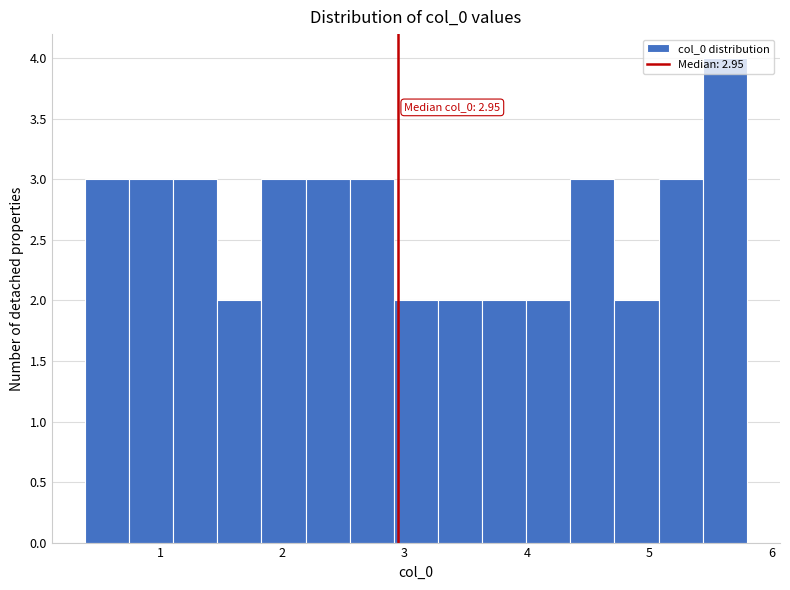

Around what value on the x-axis is the tallest bar? Give the approximate position of its centre, as read against the axis.

5.6